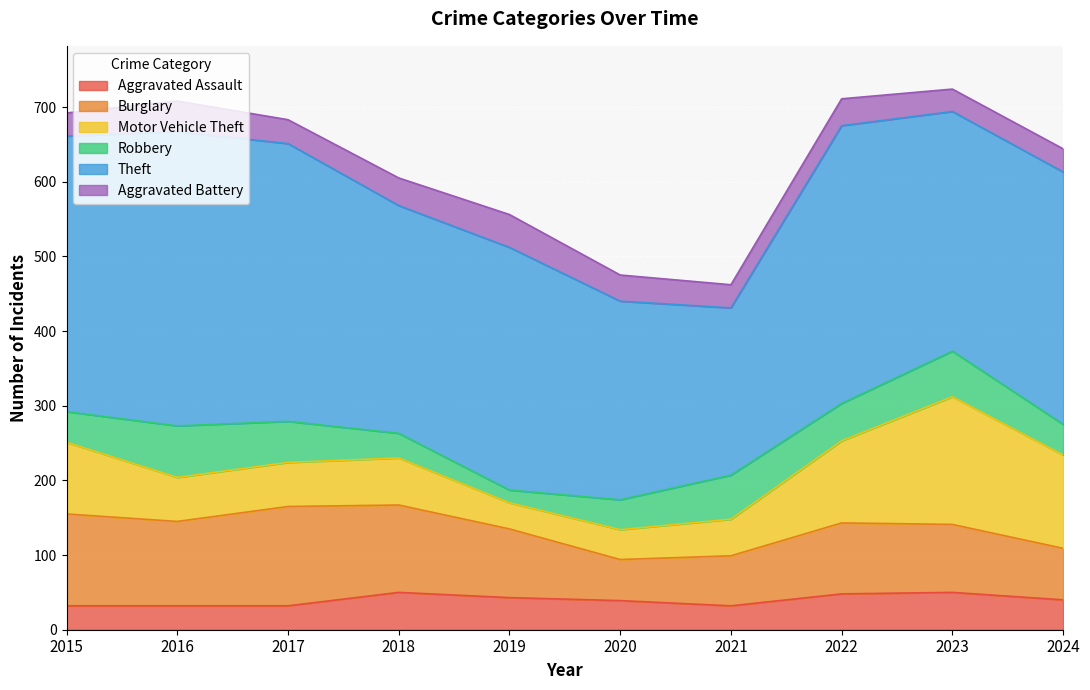

Is it true that Aggravated Battery equals 9 at 2017?

False